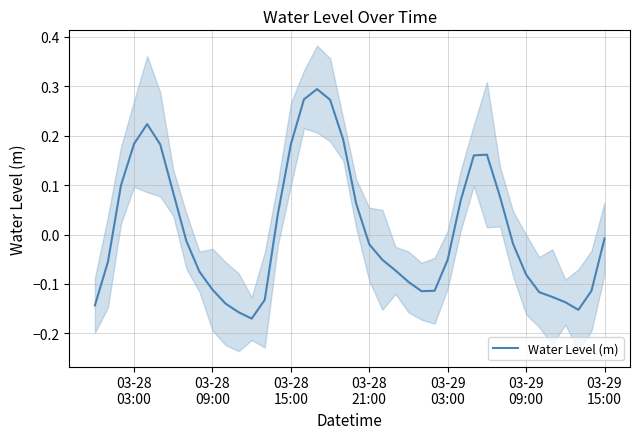

How many lines are shown in the chart?

1